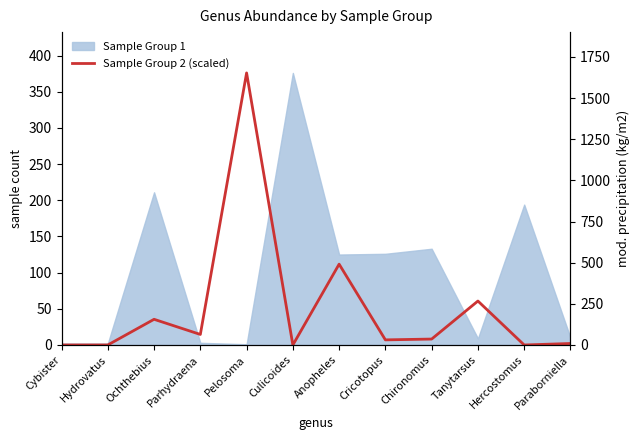

At which category does the data reach its first local peak?

Ochthebius